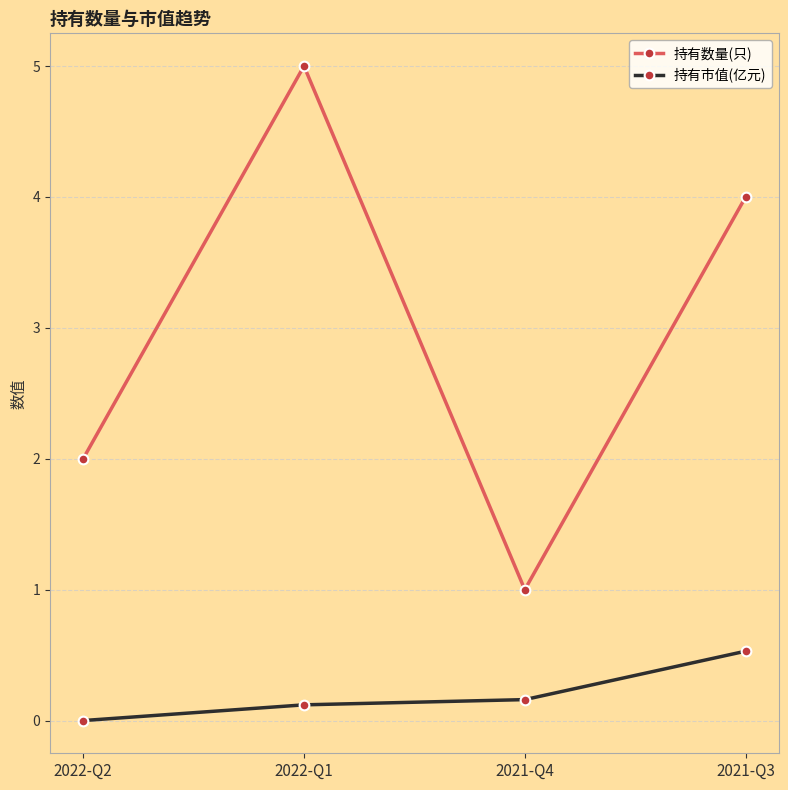

What is the value of the 持有数量(只) point at the 3rd from the left?

1.0